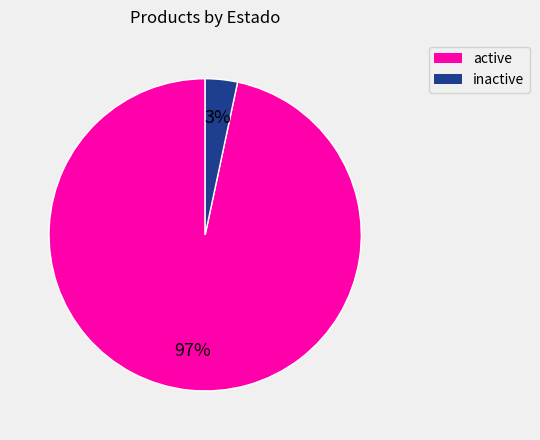

Which slice is the largest?

active